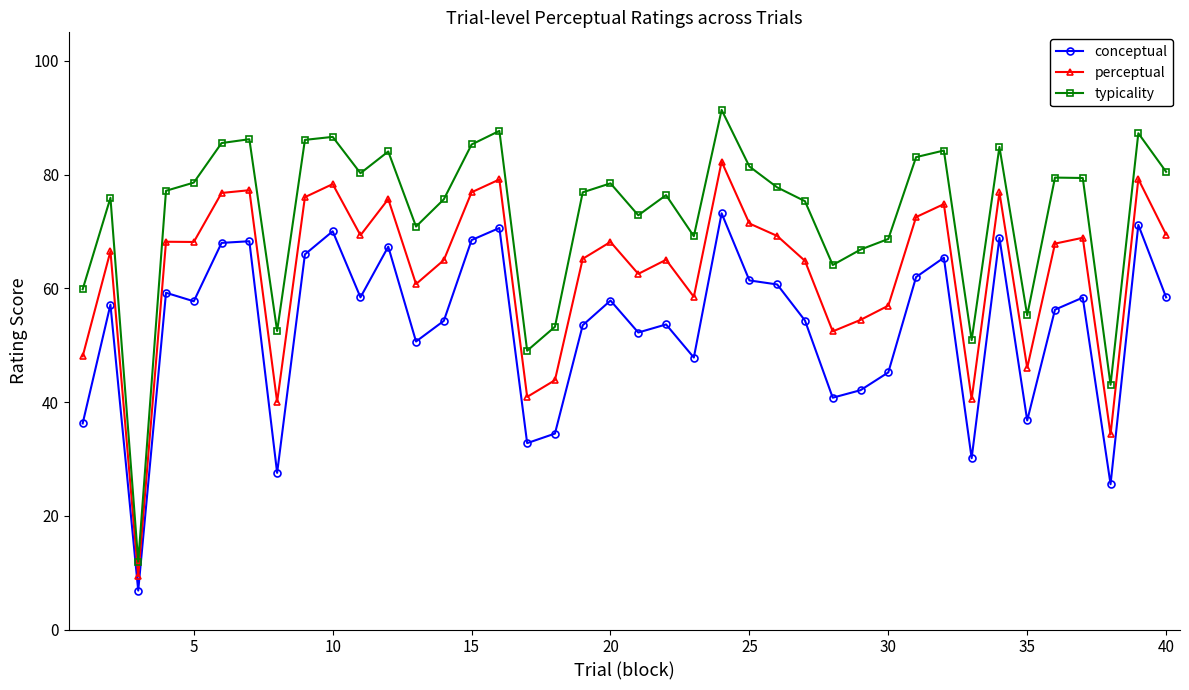

In conceptual, how many points are higher than both neighbors (excluding endpoints)?

13